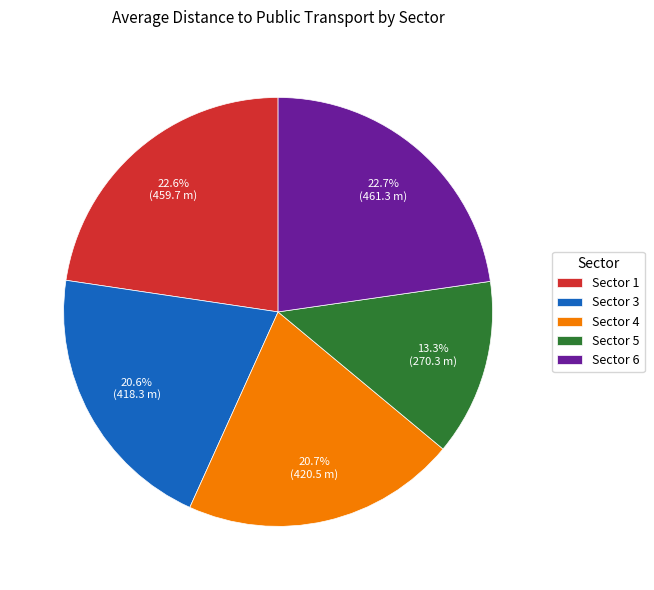

Do Sector 5 and Sector 3 together represent more than half of the pie?

No